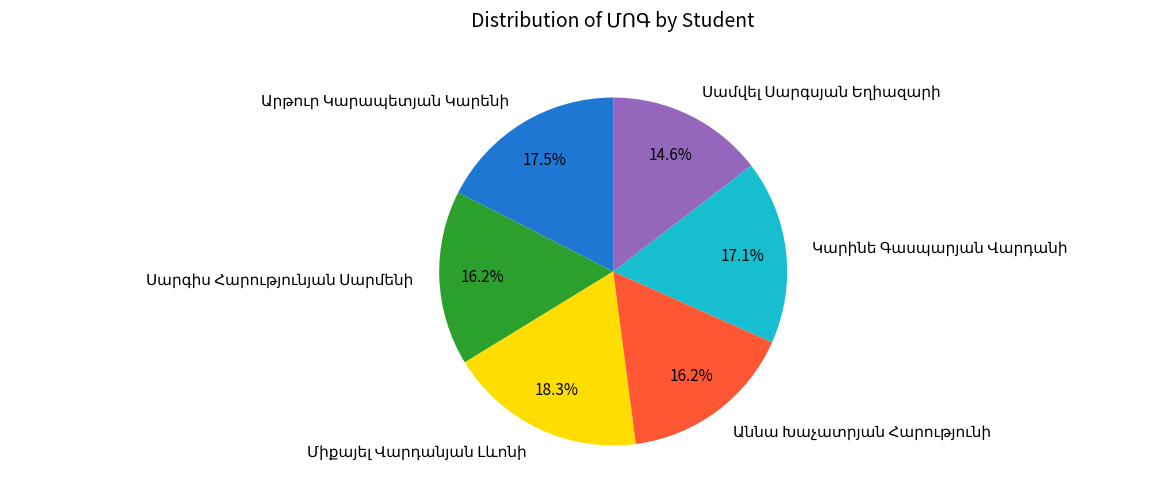

Is there any slice that represents more than half of the pie?

No